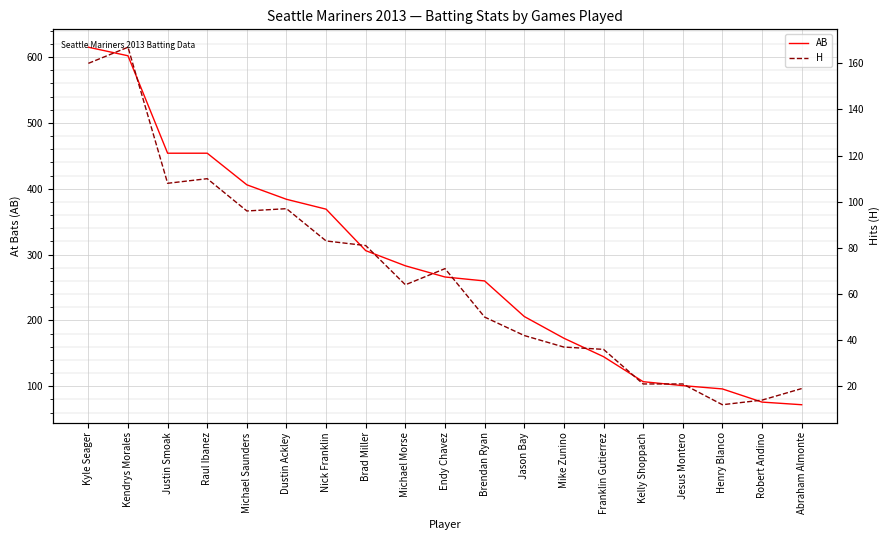

True or false: H and AB cross at least once.

False